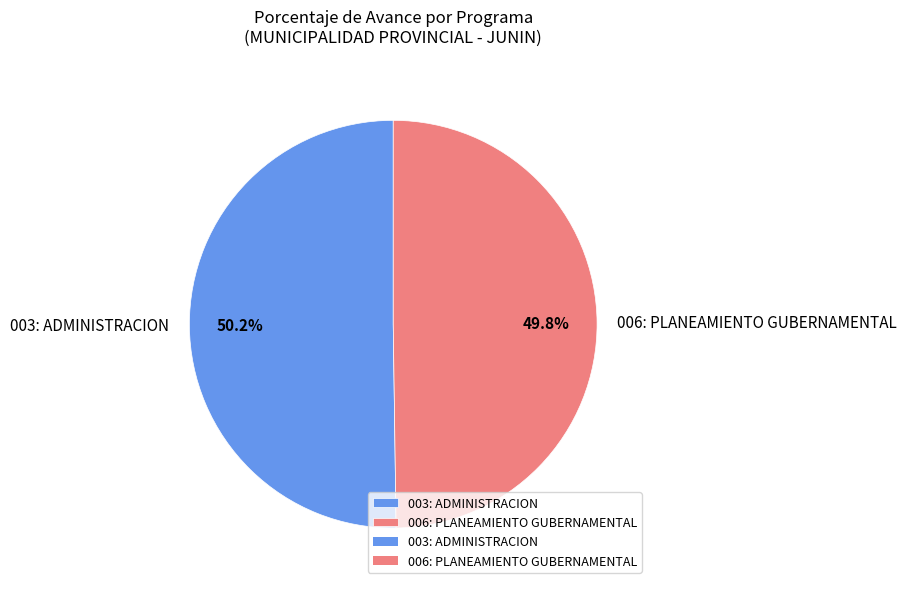

Combined, what portion of the pie is 003: ADMINISTRACION and 006: PLANEAMIENTO GUBERNAMENTAL?

100.0%